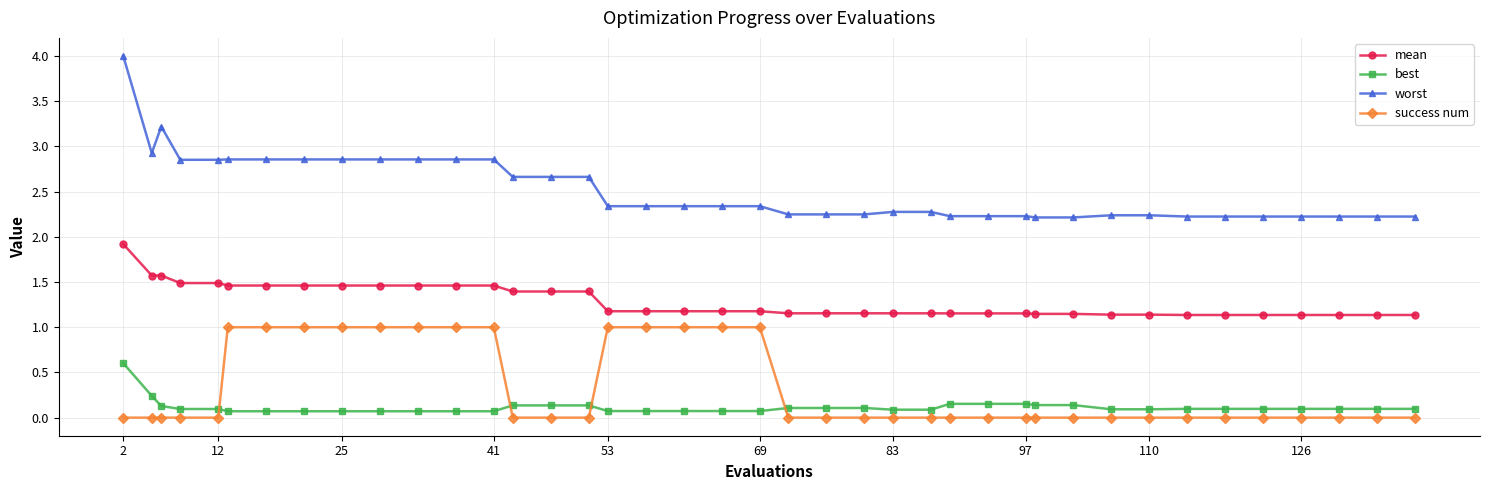

Which series has the largest total across all categories?

worst